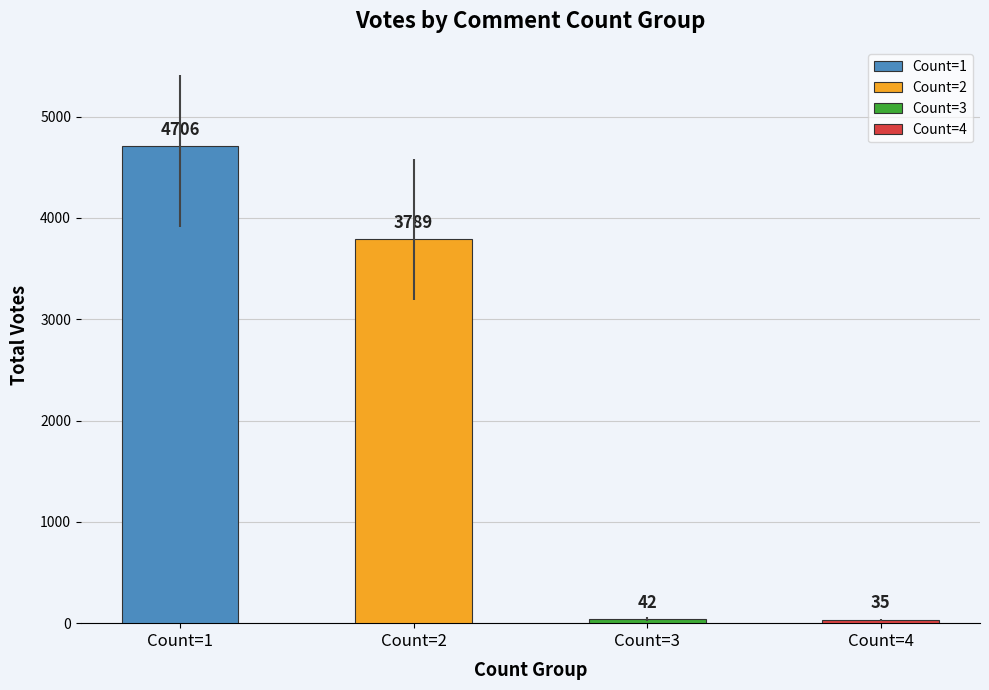

The value at 2 is 21. True or false?

False